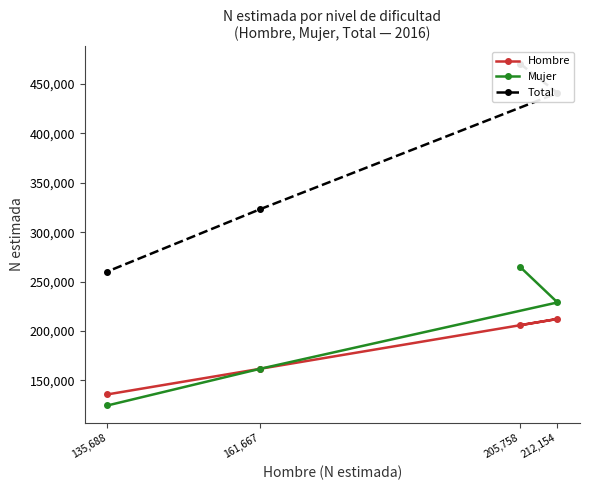

Where does the Hombre series first go above 205758?

212,154